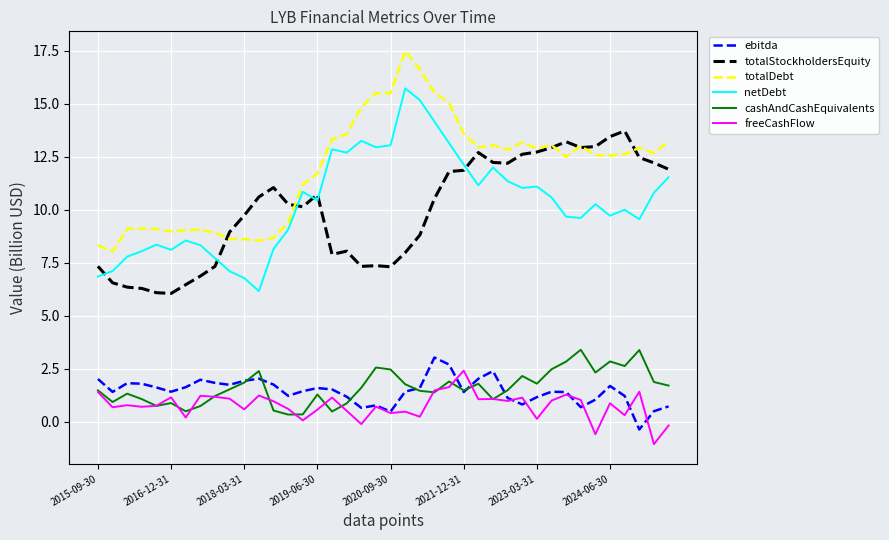

How many series are shown in this chart?

6